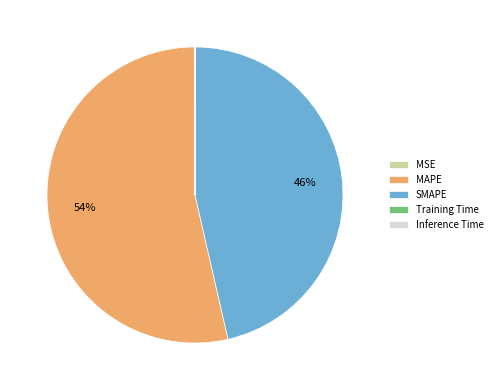

Which slice represents more than half of the pie?

MAPE